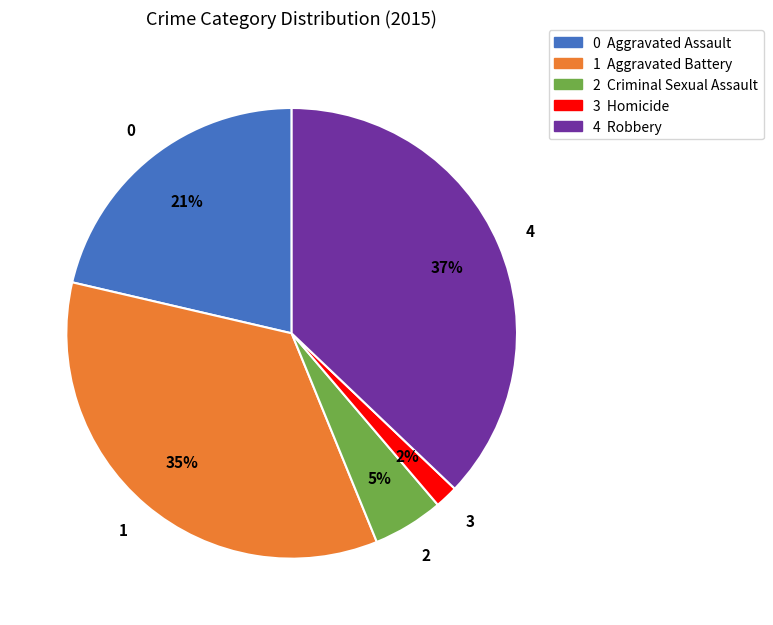

Count the number of slices in the pie.

5